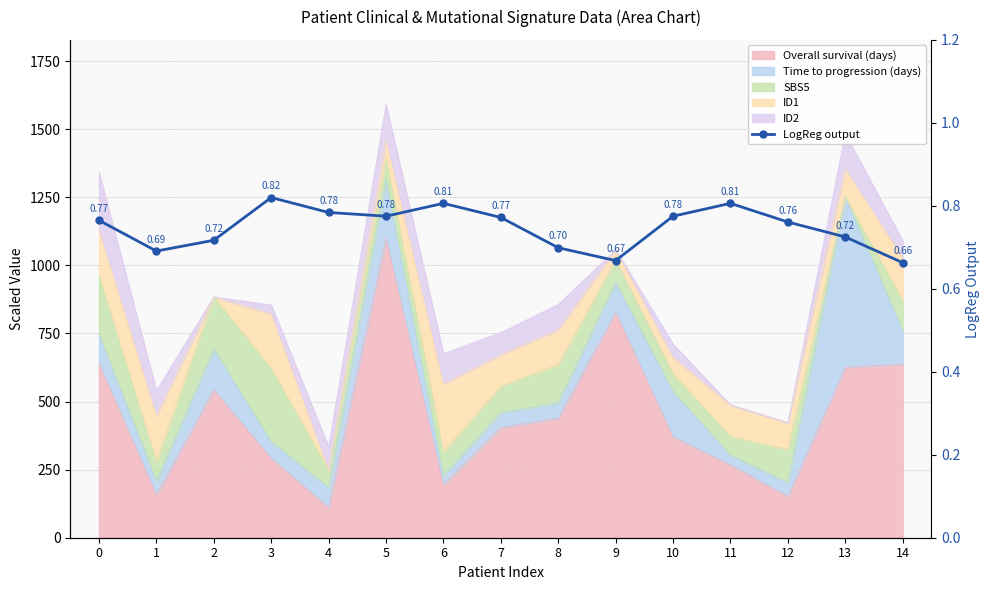

What is the difference between the maximum and minimum values?

0.2